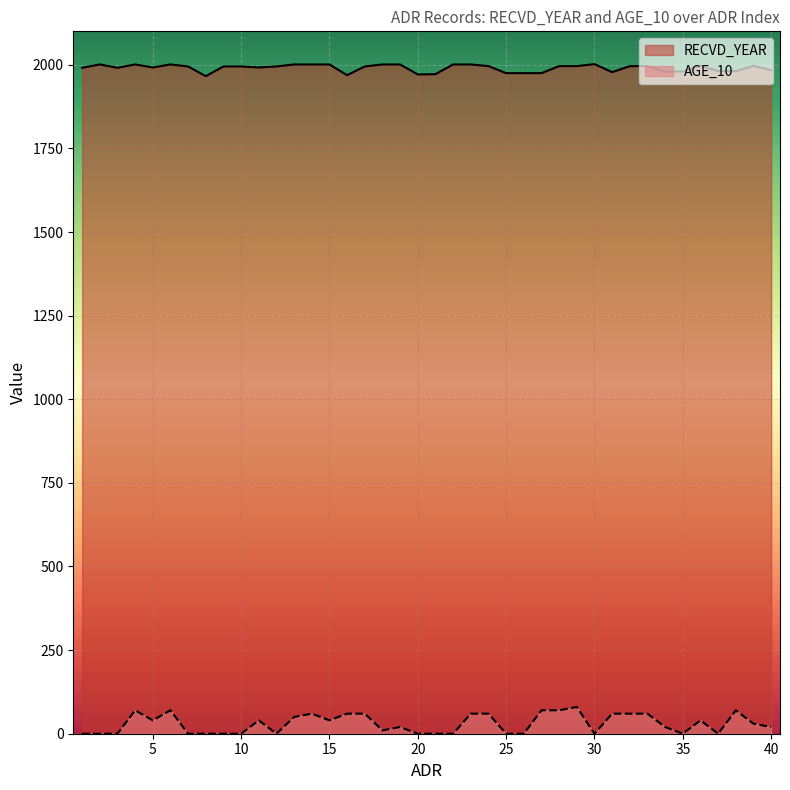

What is the sum of the AGE_10 values at 28 and 37?

70